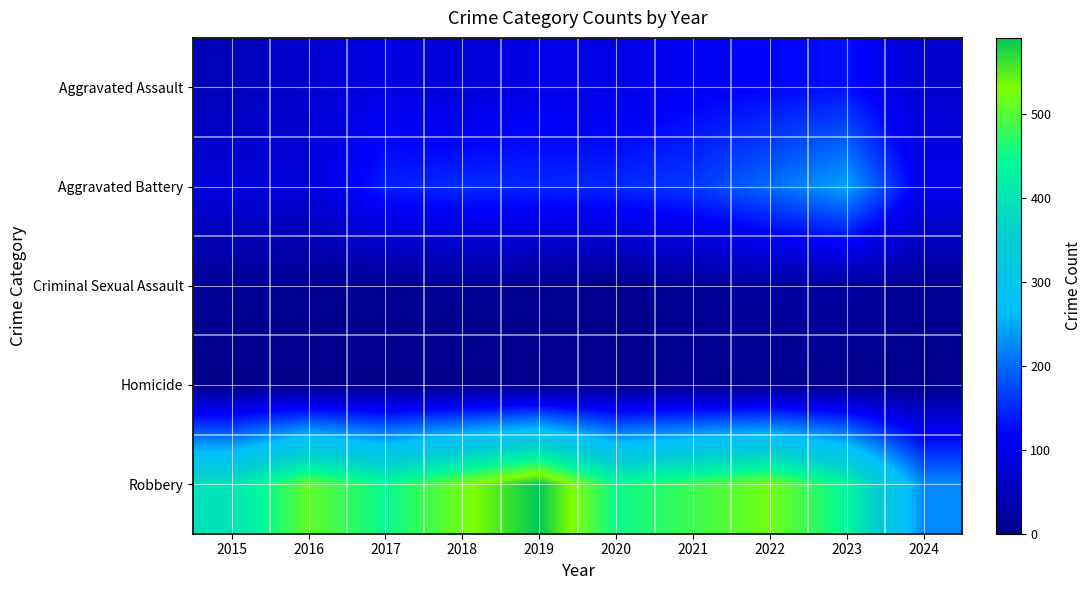

Reading left to right, extract all data points from this chart.

Aggravated Assault: 2015=46	2016=71	2017=95	2018=77	2019=98	2020=94	2021=110	2022=121	2023=130	2024=69
Aggravated Battery: 2015=82	2016=82	2017=142	2018=152	2019=148	2020=150	2021=163	2022=202	2023=244	2024=101
Criminal Sexual Assault: 2015=12	2016=8	2017=8	2018=11	2019=8	2020=3	2021=14	2022=24	2023=22	2024=13
Homicide: 2015=0	2016=1	2017=1	2018=1	2019=2	2020=3	2021=4	2022=5	2023=2	2024=2
Robbery: 2015=395	2016=510	2017=446	2018=520	2019=591	2020=450	2021=484	2022=521	2023=440	2024=226